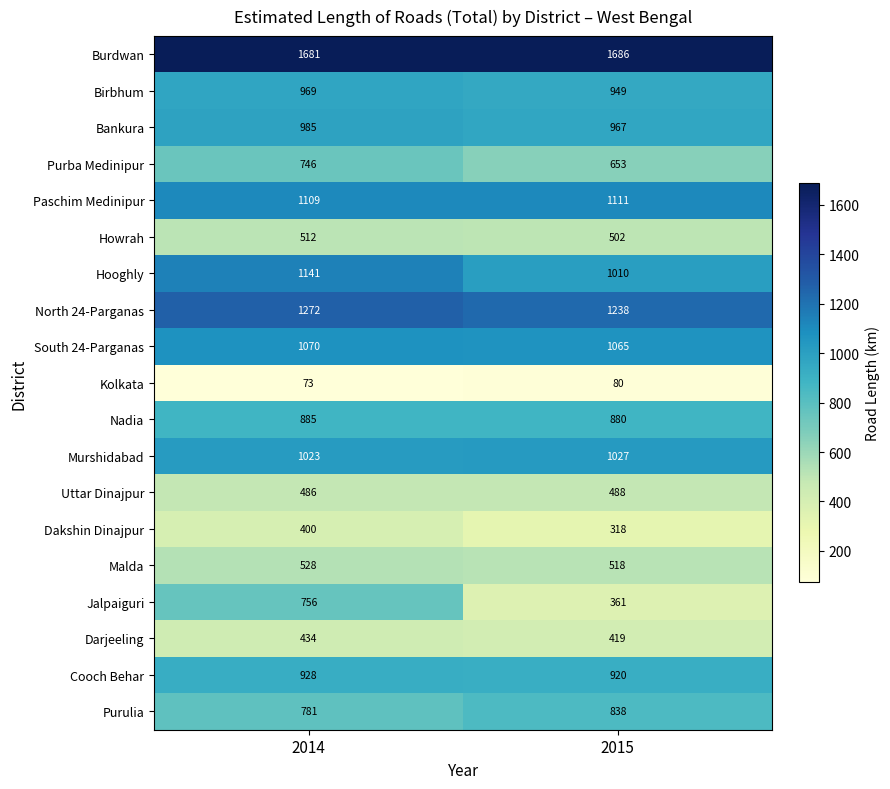

Rank the series at 2014 from lowest to highest value.

Kolkata, Dakshin Dinajpur, Darjeeling, Uttar Dinajpur, Howrah, Malda, Purba Medinipur, Jalpaiguri, Purulia, Nadia, Cooch Behar, Birbhum, Bankura, Murshidabad, South 24-Parganas, Paschim Medinipur, Hooghly, North 24-Parganas, Burdwan